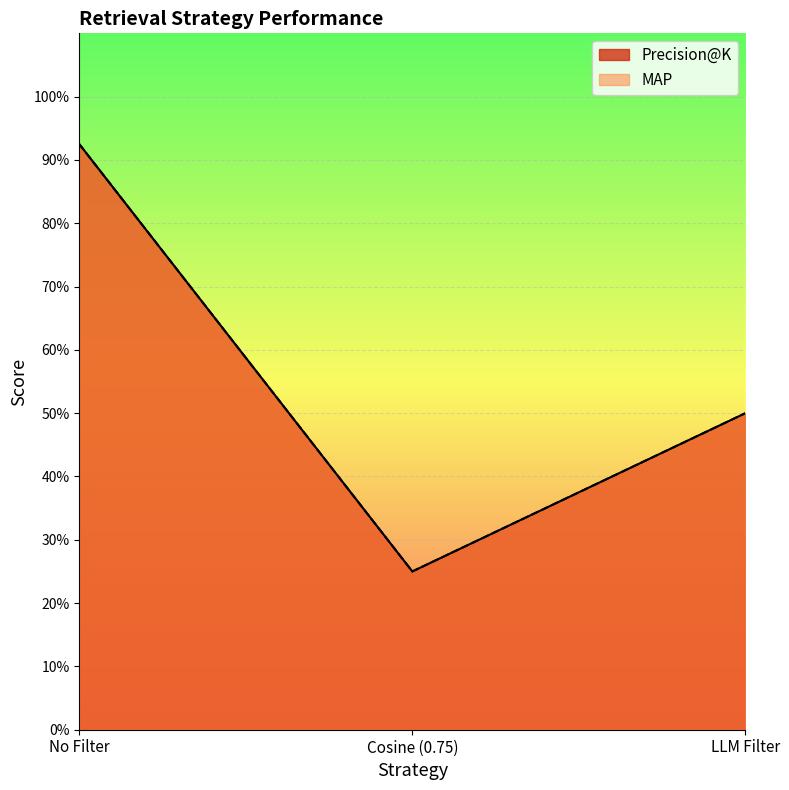

How many lines are shown in the chart?

2